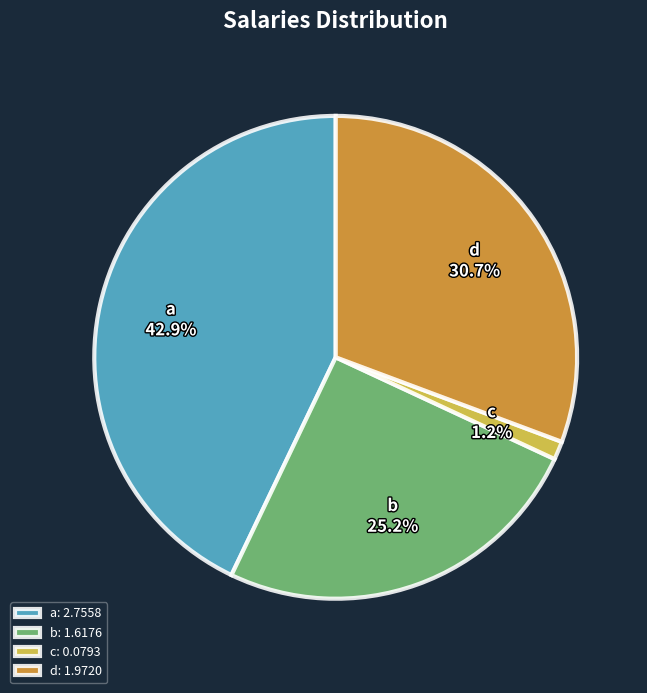

To the nearest percent, what is the difference between the largest and smallest slice percentages?

42%